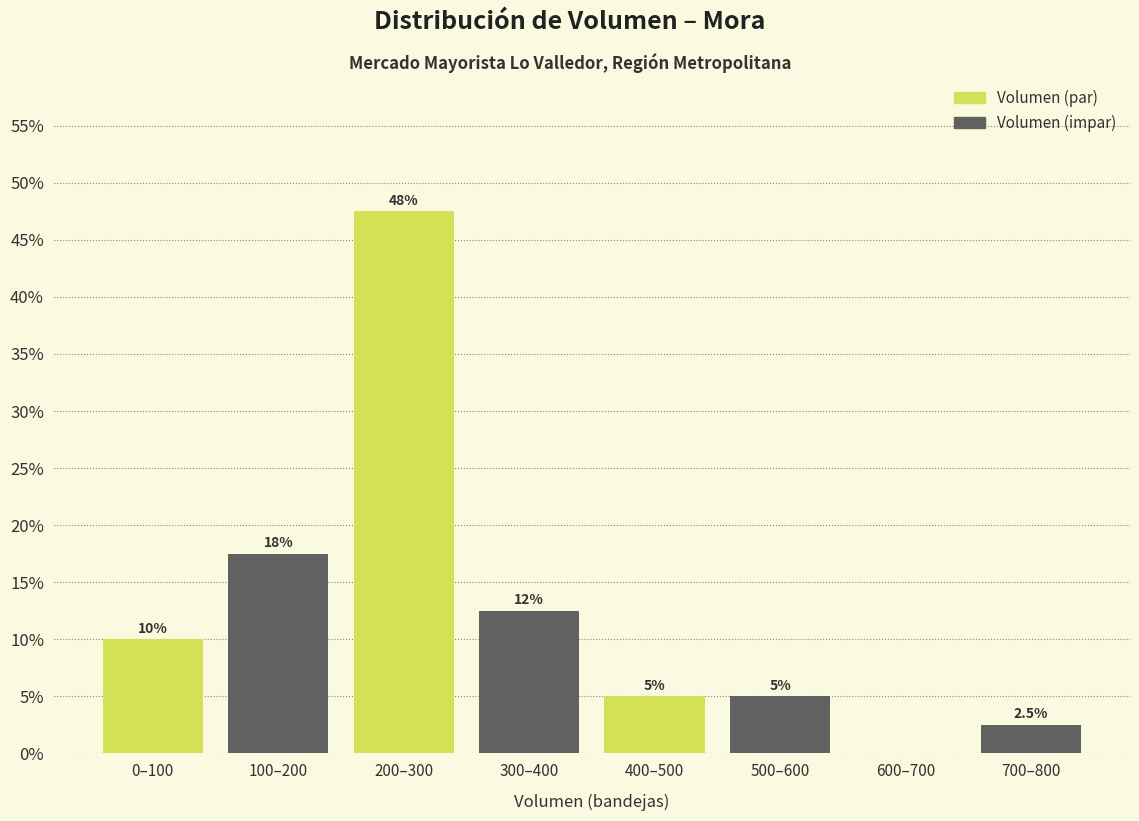

Reading right to left, what are all the values shown in this chart?

700–800=2.5	600–700=0.0	500–600=5.0	400–500=5.0	300–400=12.5	200–300=47.5	100–200=17.5	0–100=10.0